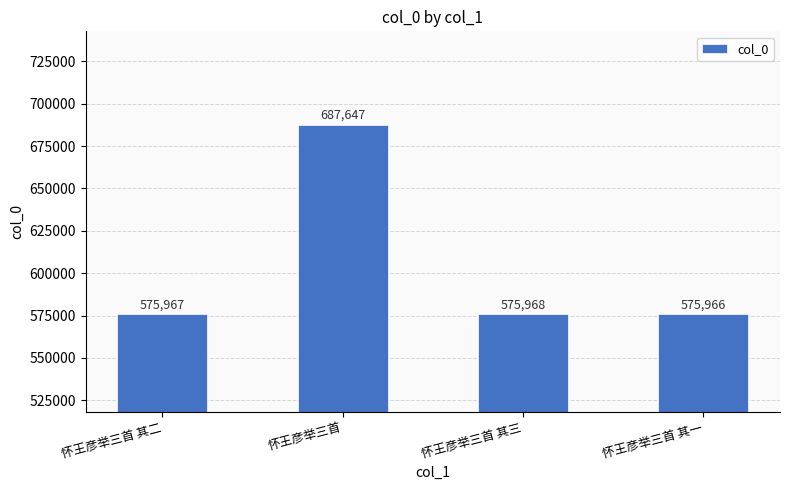

What position from the right is 怀王彦举三首?

3